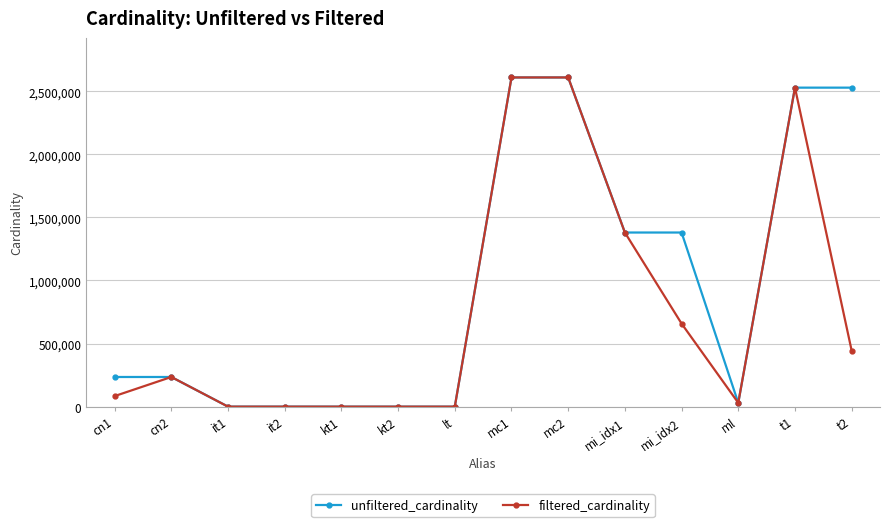

How many lines are shown in the chart?

2